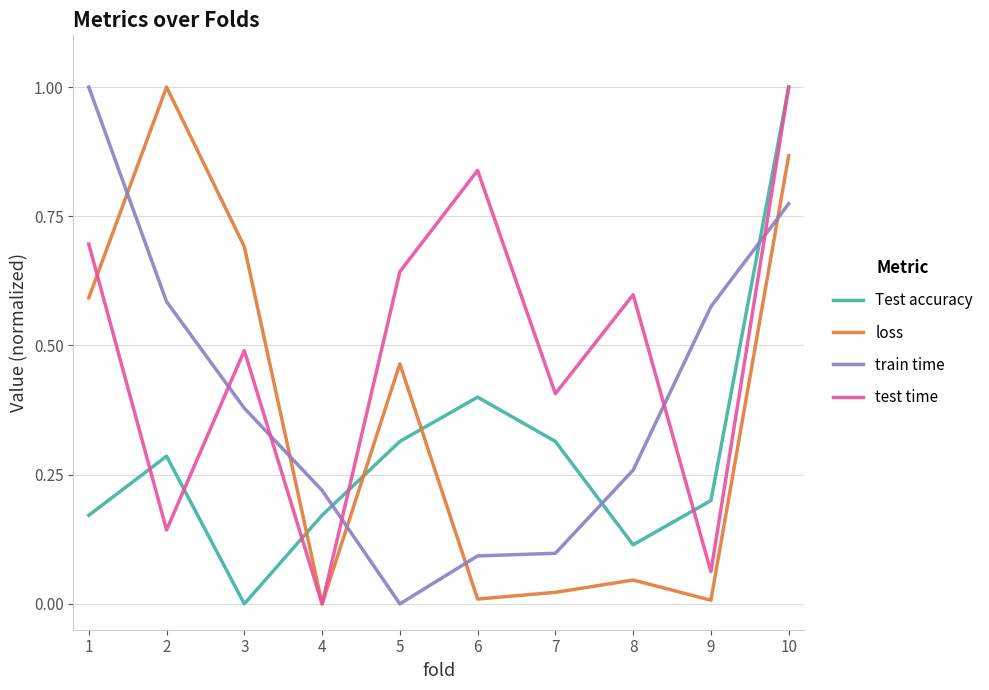

What is the maximum value for loss?

1.0